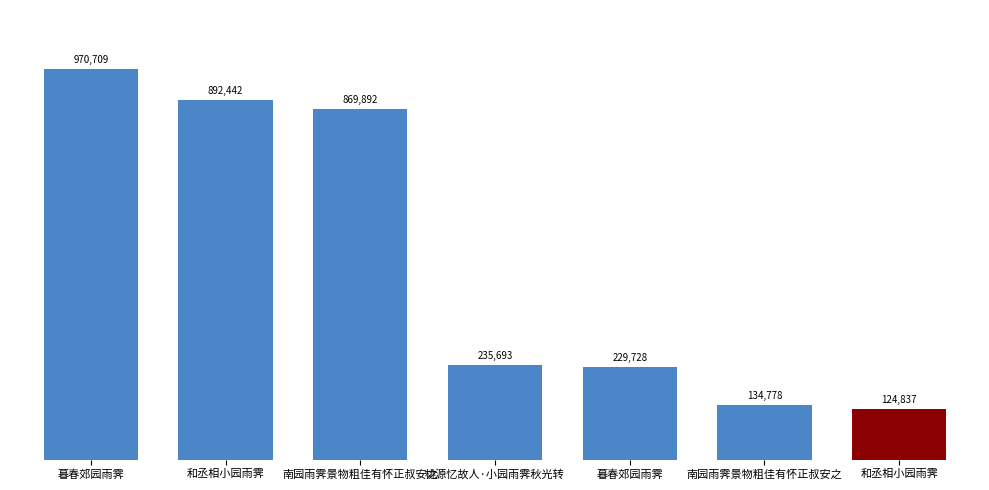

How many data points does each series have?

7